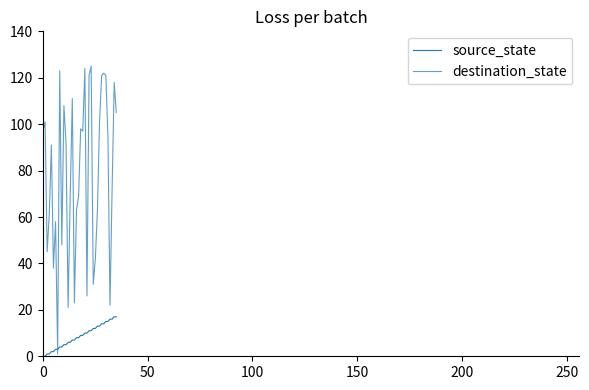

Count the number of categories in the chart.

36